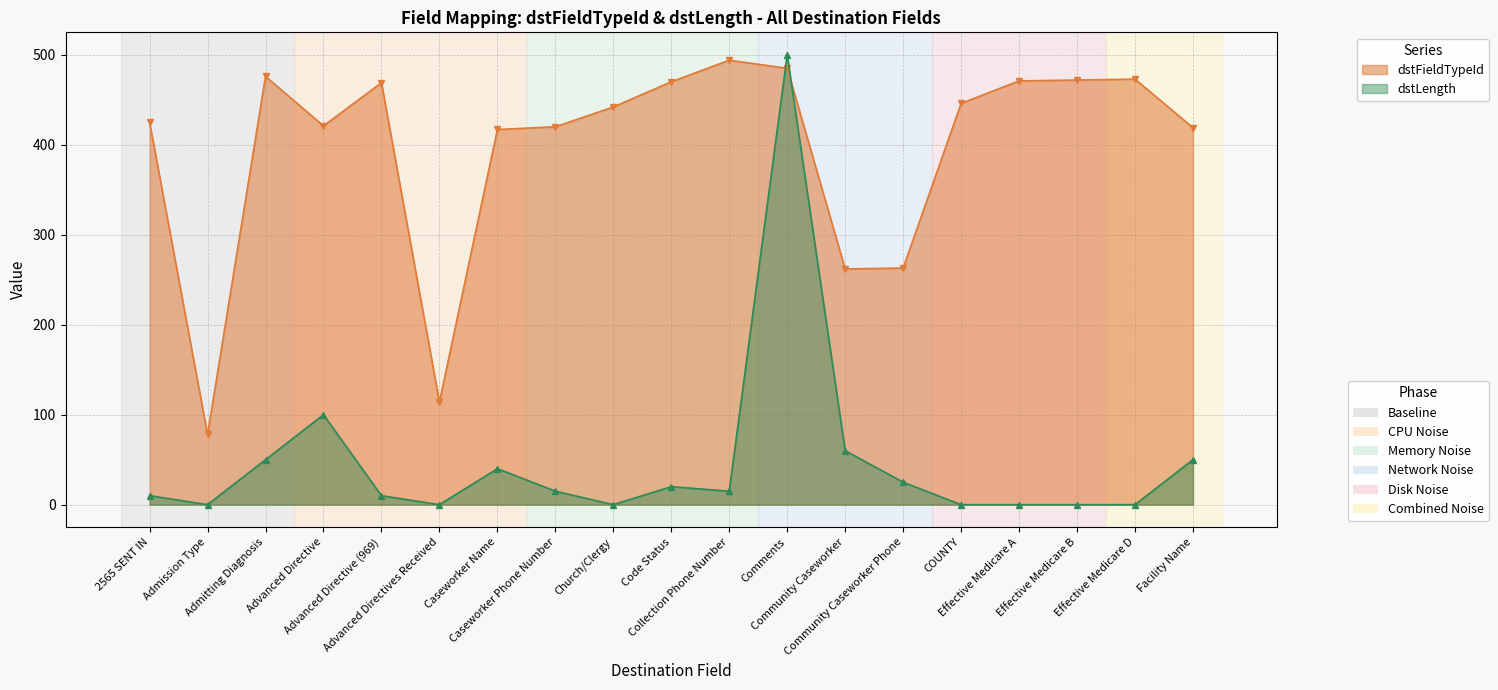

At how many categories does at least one series exceed 272?

15